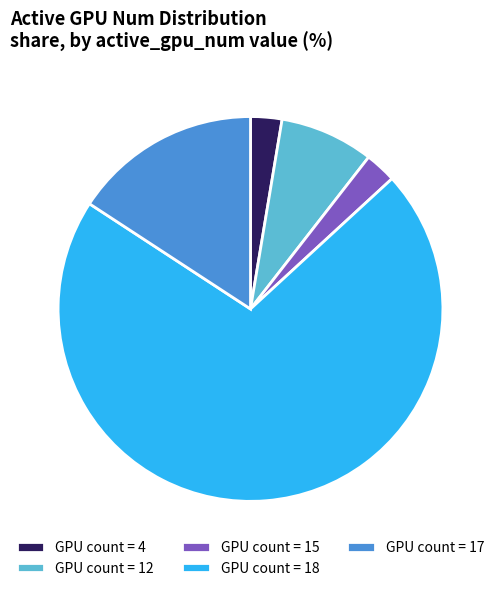

The GPU count = 12 slice represents 1% of the pie. True or false?

False